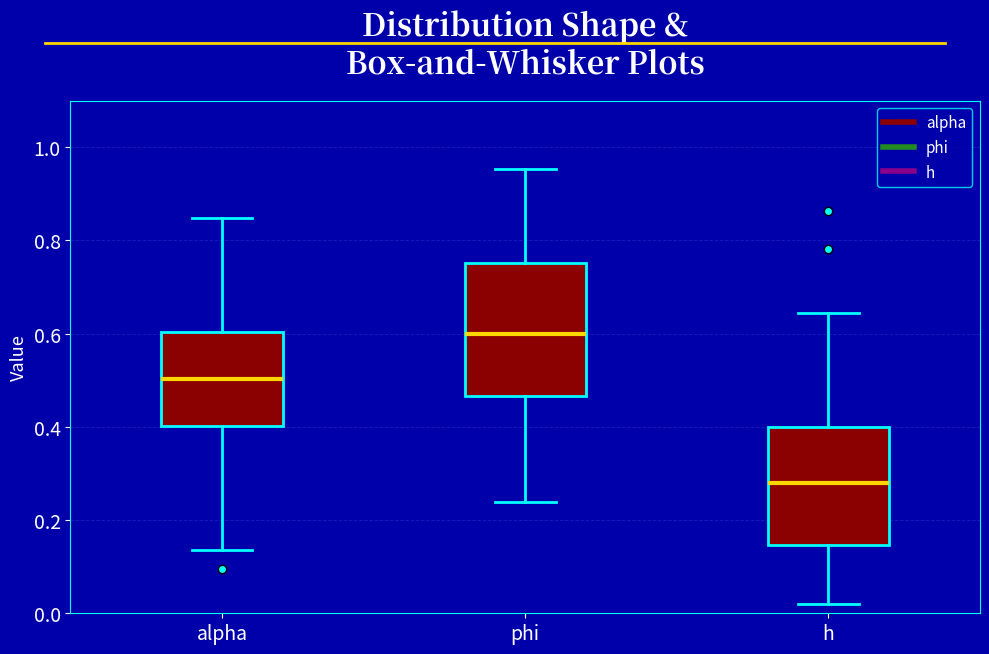

Where does the median line of the box for alpha sit on the y-axis? The values are not printed on the chart, so give them approximately, as read against the axis.

0.50